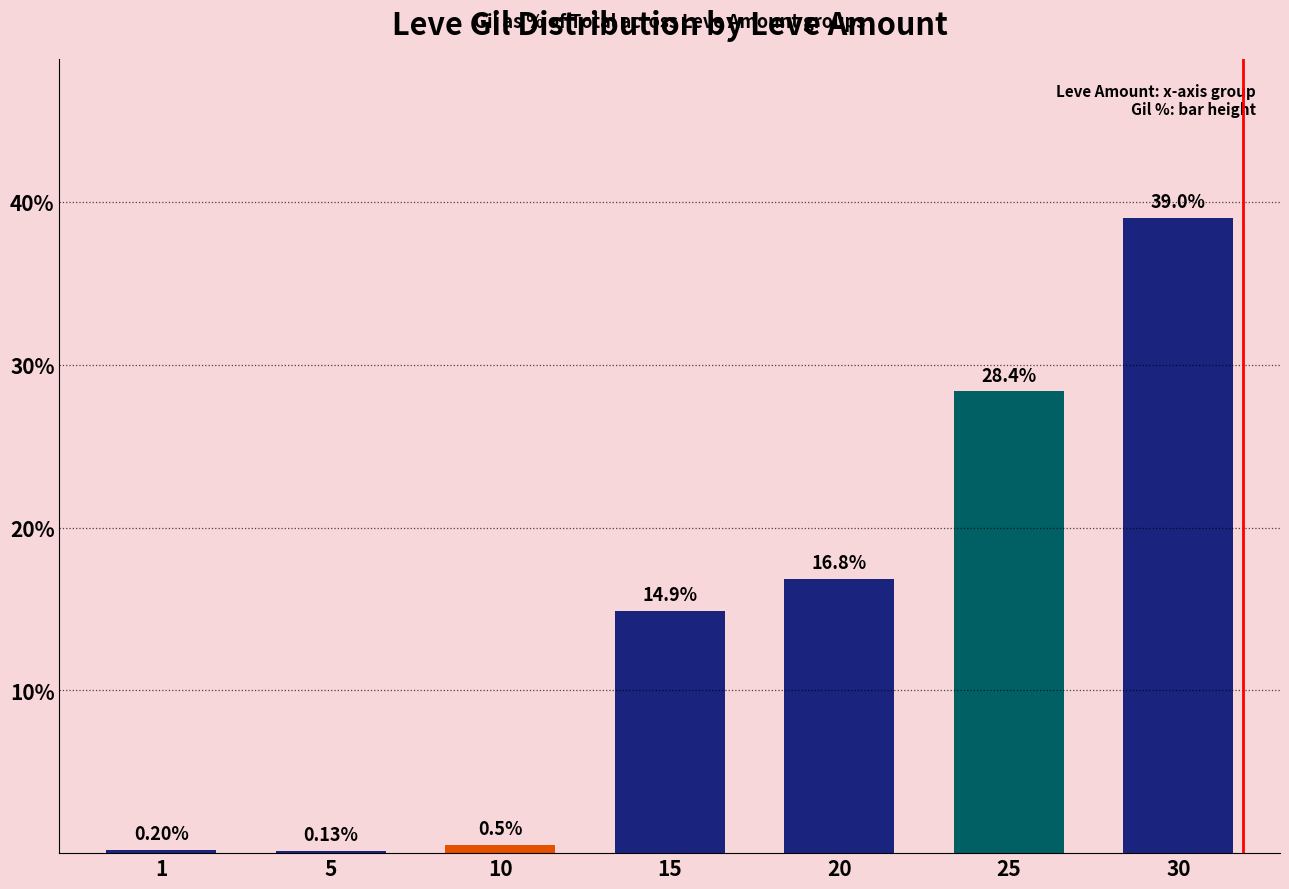

What is the change in value from 10 to 20?

+16.3